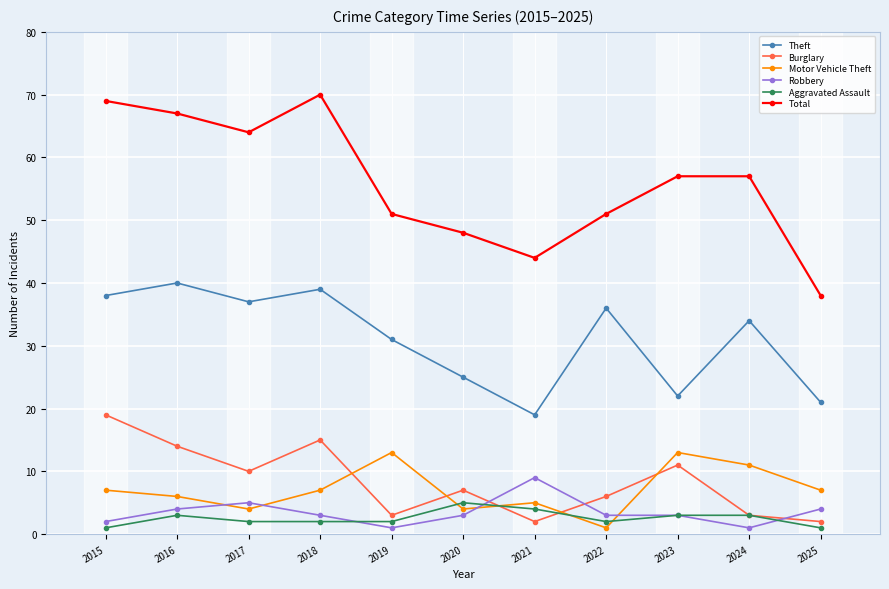

Is the value of Theft at 2017 greater than the value of Robbery at 2019?

Yes